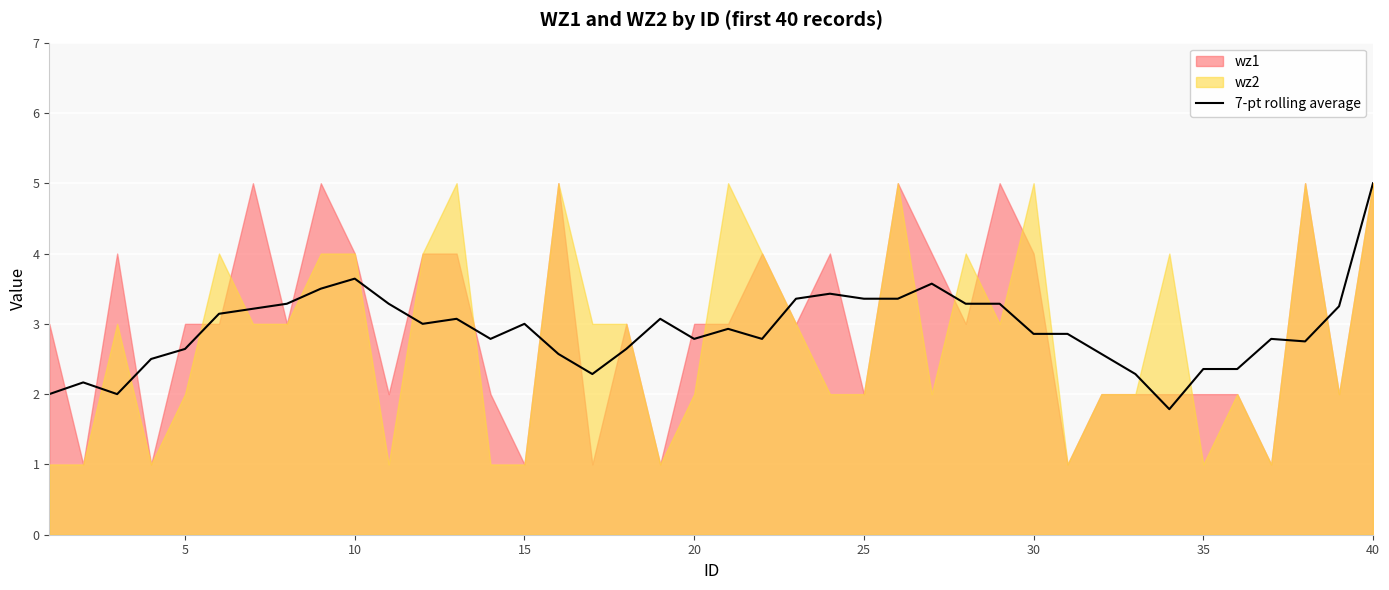

Is it true that 7-pt rolling average equals 2.6 at 5?

True